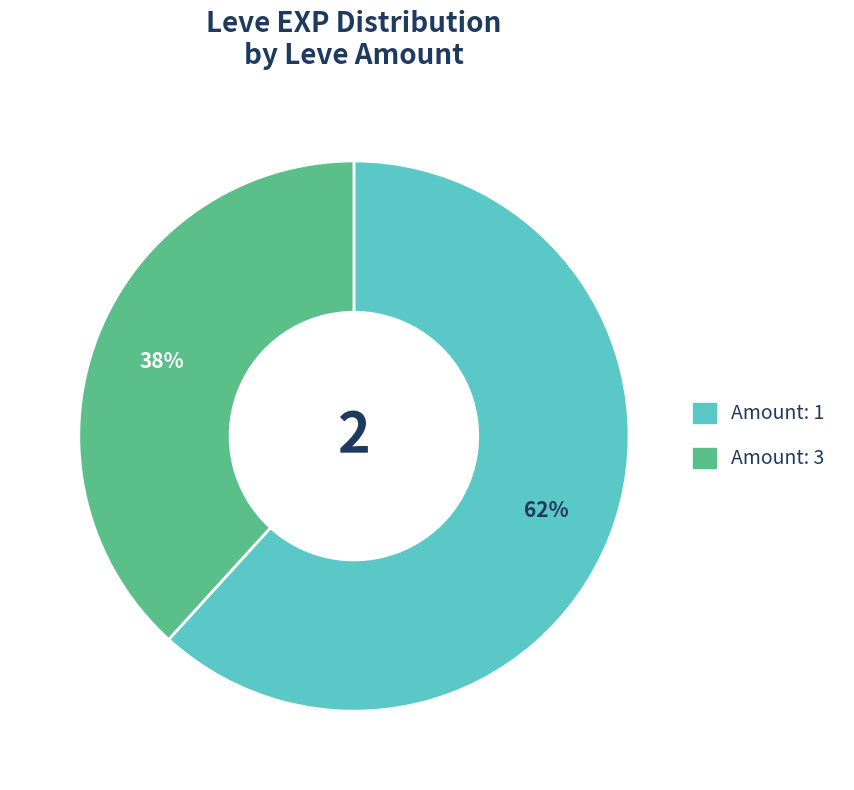

True or false: Amount: 1 accounts for 62% of the total.

True